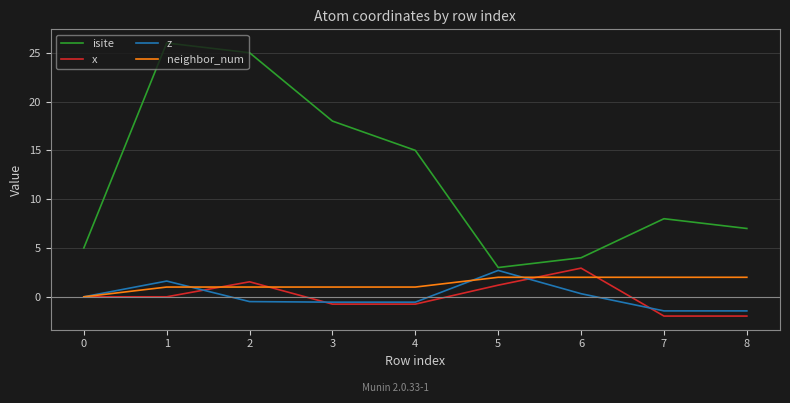

Which series has the largest total across all categories?

isite